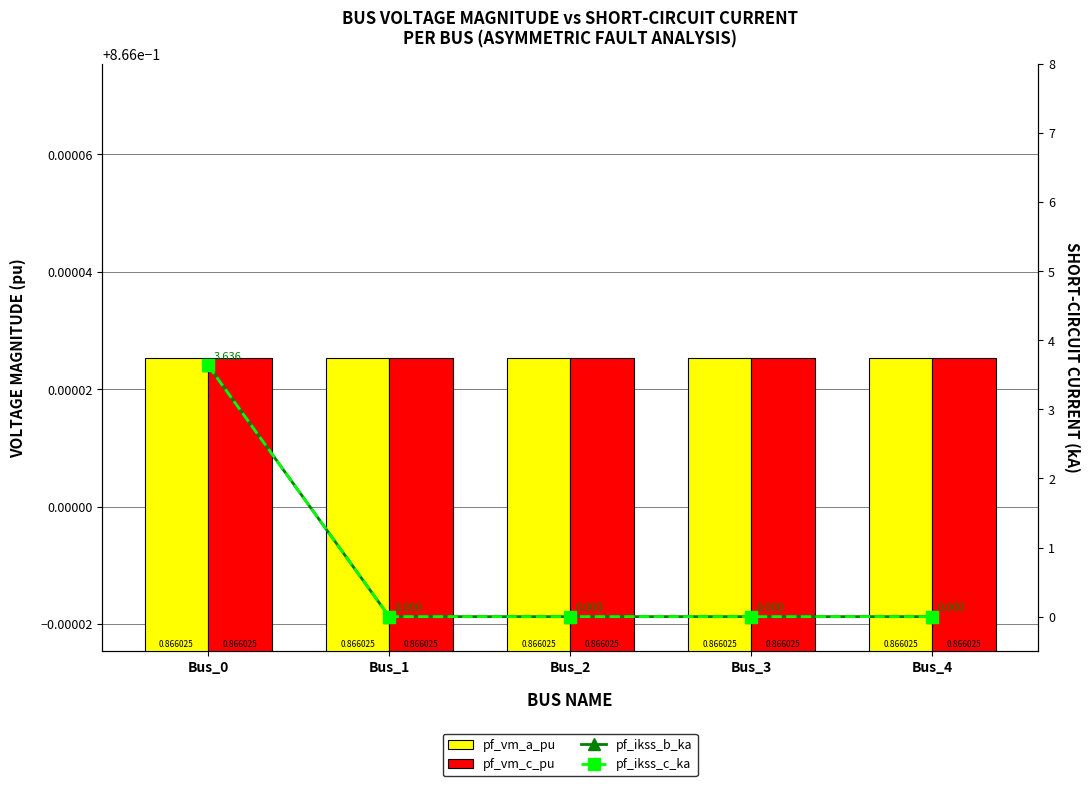

Reading left to right, transcribe all the data shown in this chart.

pf_vm_a_pu: 0.9	0.9	0.9	0.9	0.9
pf_vm_c_pu: 0.9	0.9	0.9	0.9	0.9
pf_ikss_b_ka: 3.6	0.0	0.0	0.0	0.0
pf_ikss_c_ka: 3.6	0.0	0.0	0.0	0.0